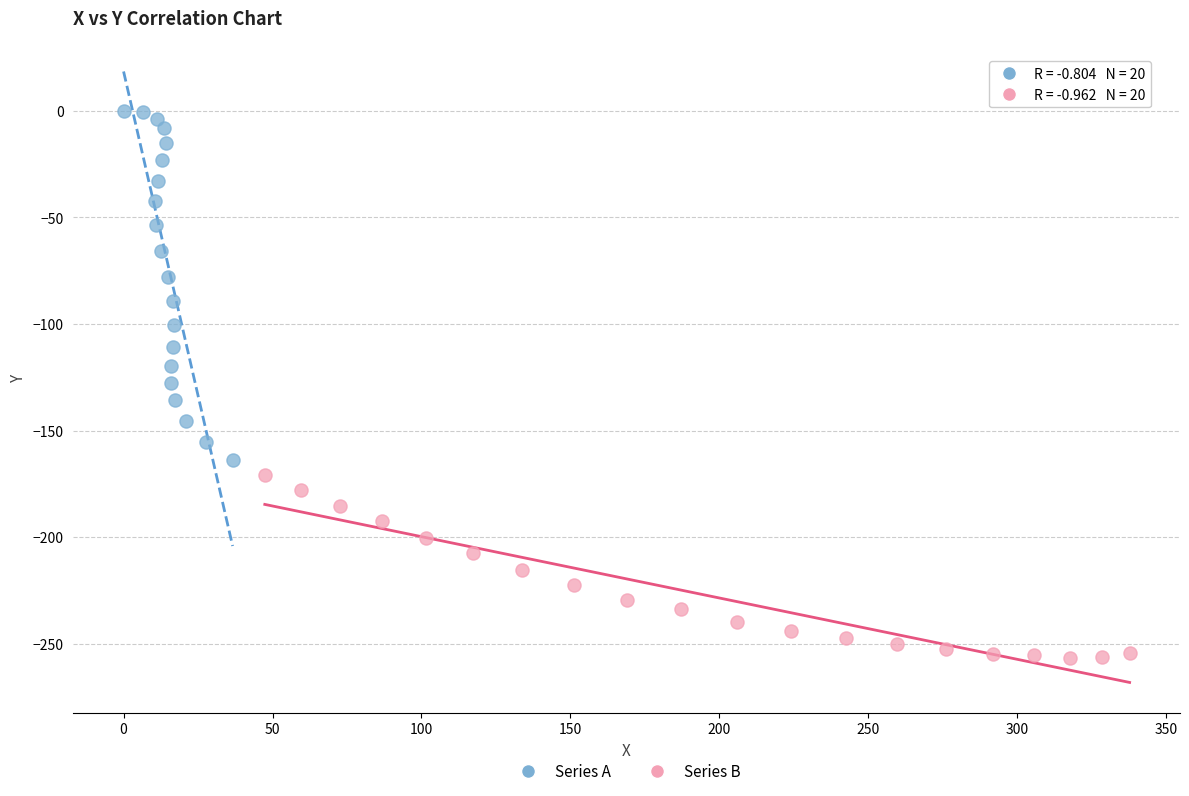

Which series has the largest Y range (max minus min)?

Series A